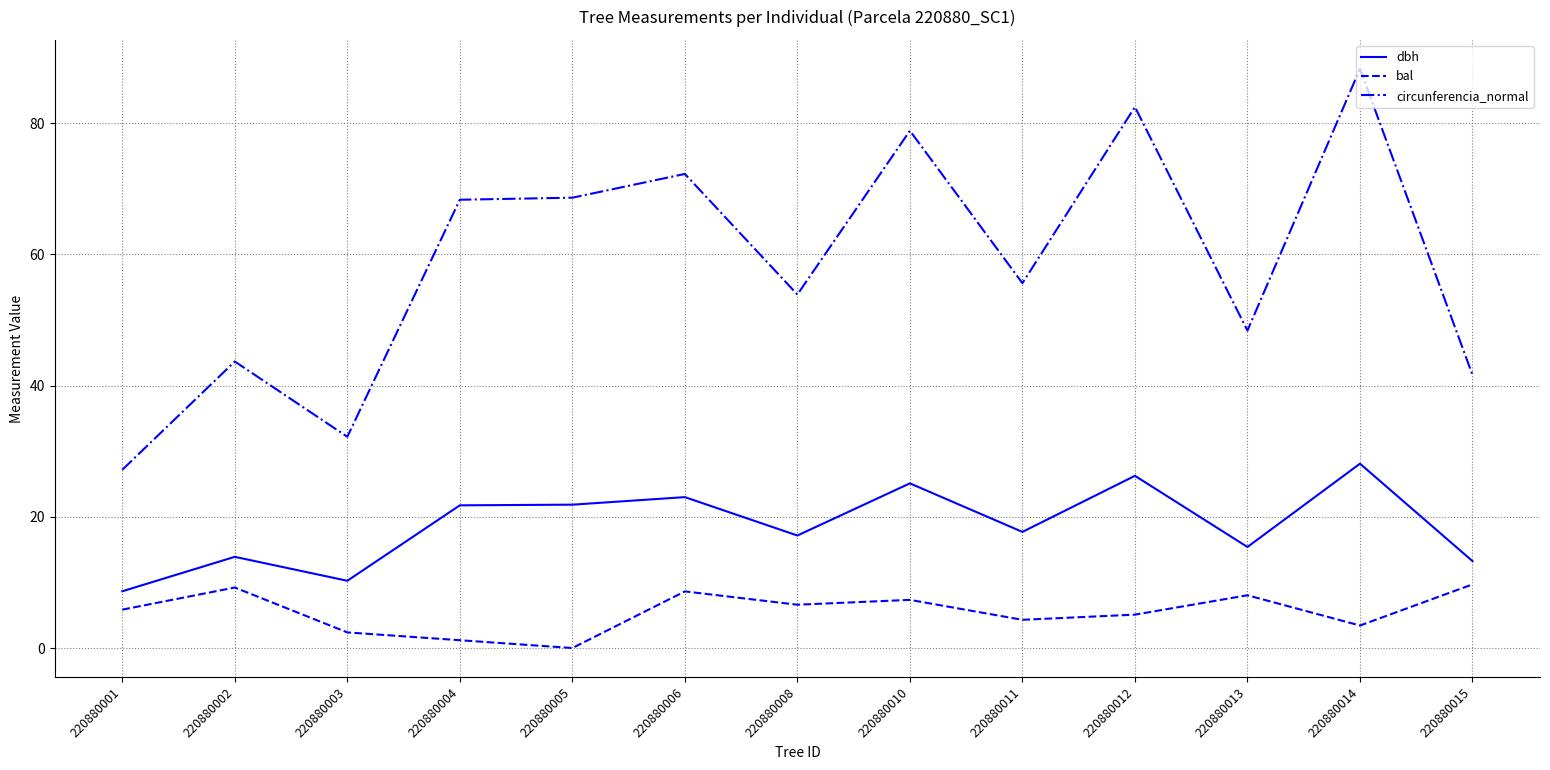

In bal, how many points are higher than both neighbors (excluding endpoints)?

4